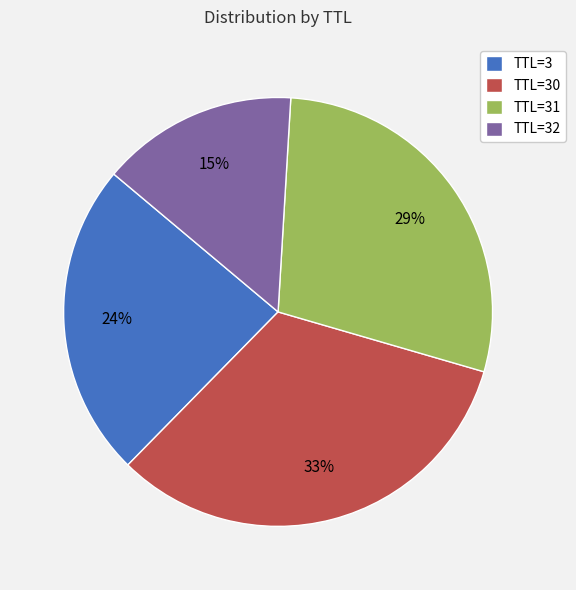

The TTL=30 slice represents 23% of the pie. True or false?

False